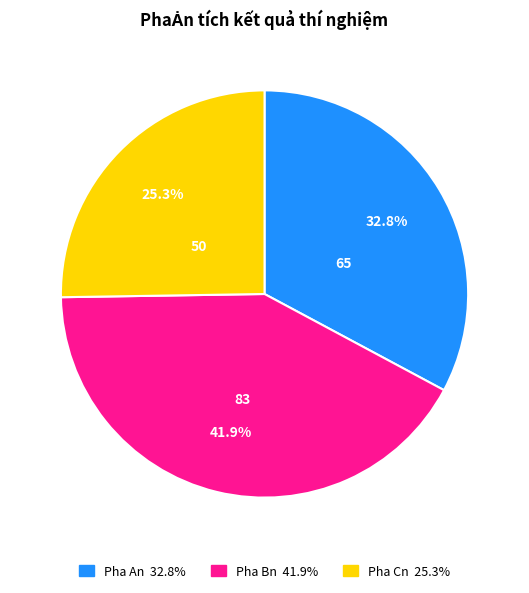

Which slice is the smallest?

Pha Cn